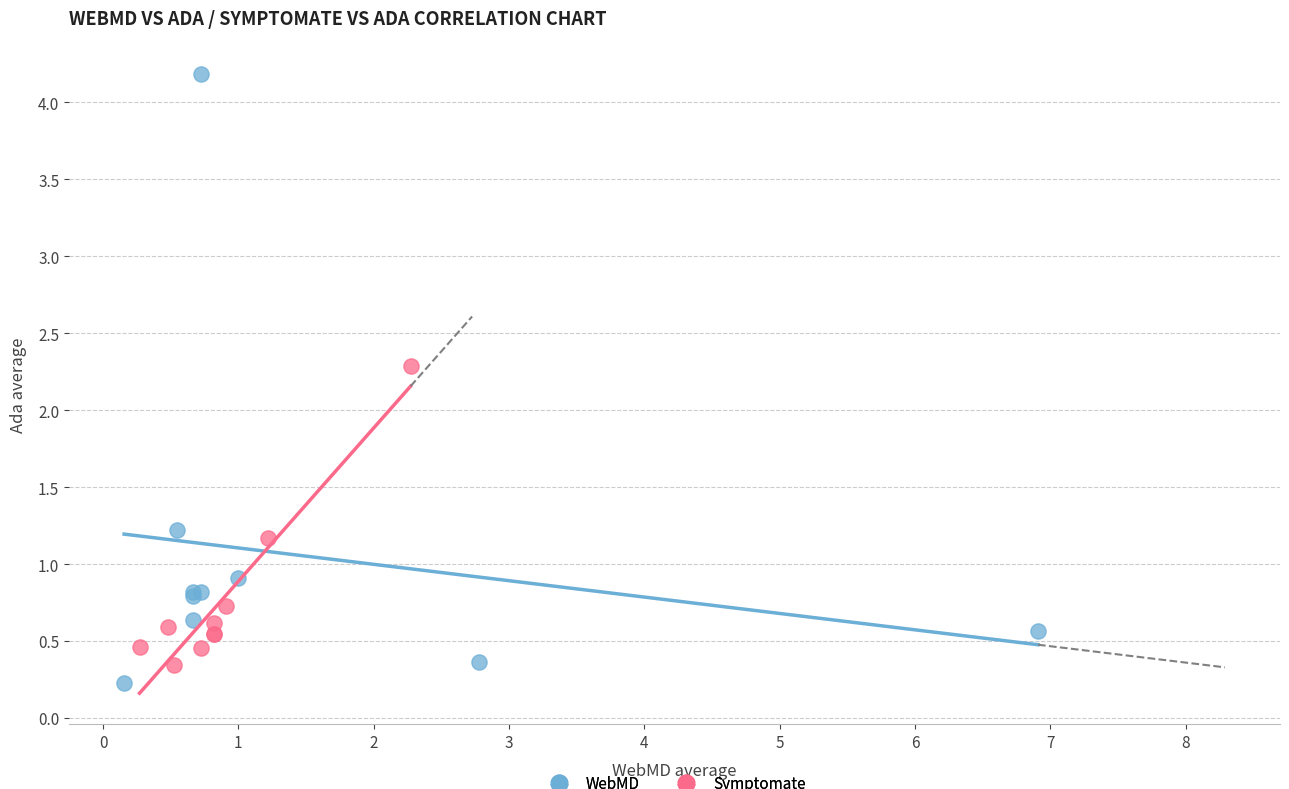

Which series contains the highest Y value?

WebMD